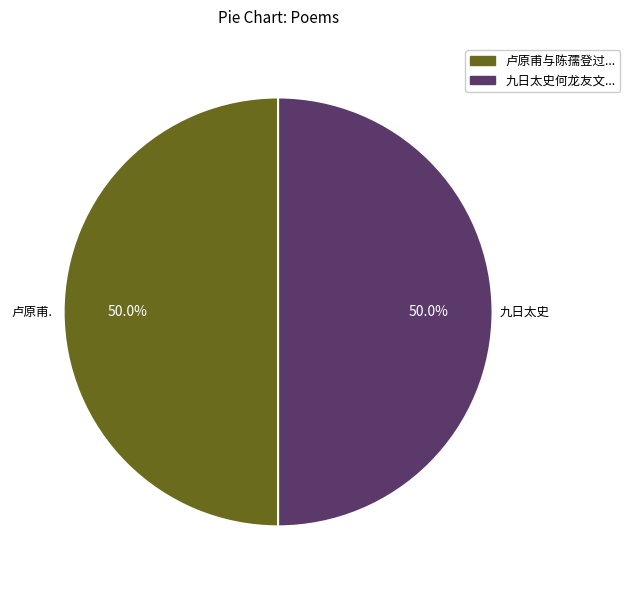

What is the ratio of the value at 九日太史何龙友文... to the value at 卢原甫与陈孺登过...?

1.0